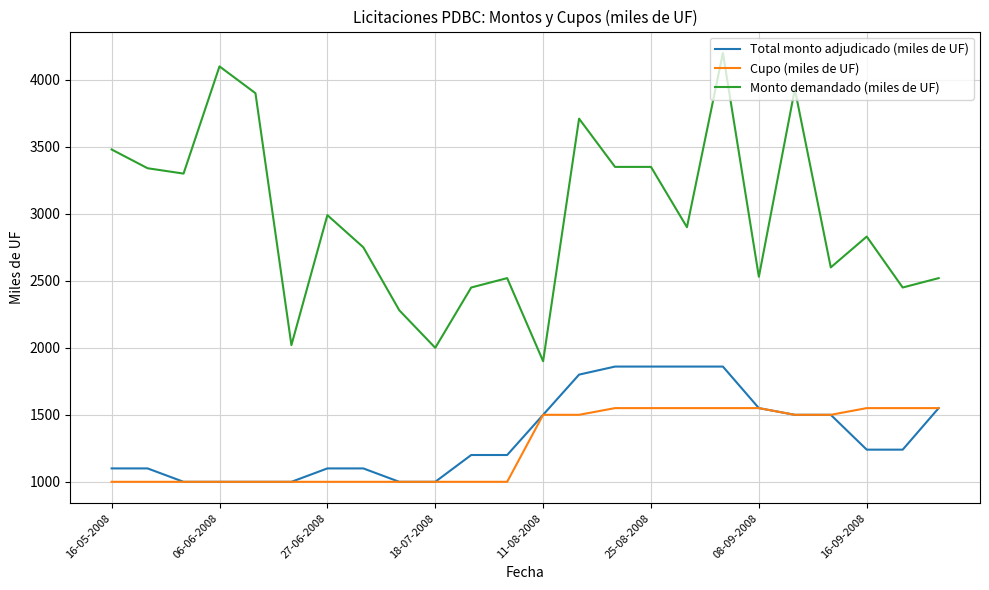

True or false: Total monto adjudicado (miles de UF) and Monto demandado (miles de UF) intersect in this chart.

False